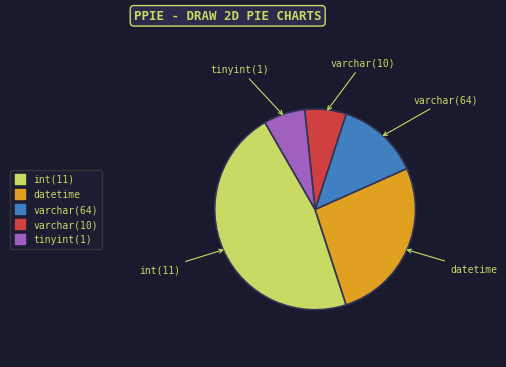

Between varchar(64) and varchar(10), which is larger?

varchar(64)